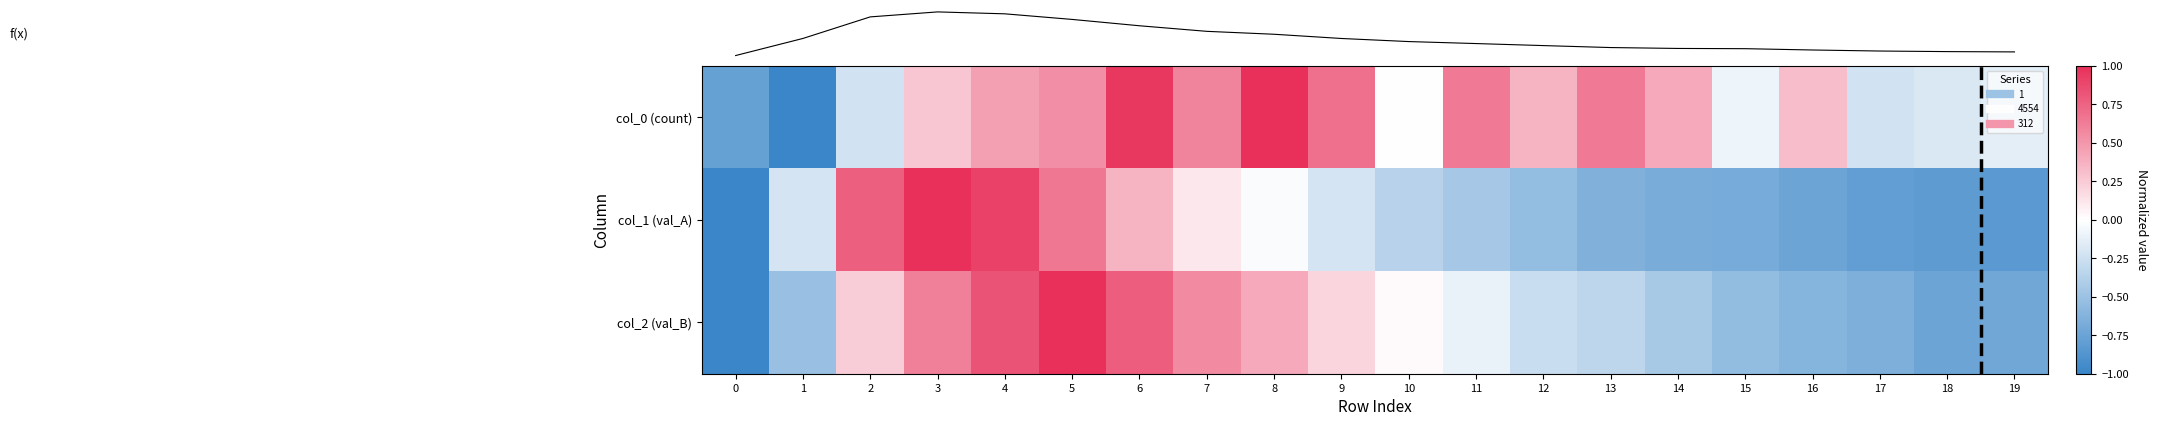

List the series in order of their peak value, lowest first.

col_0 (count), col_1 (val_A), col_2 (val_B)